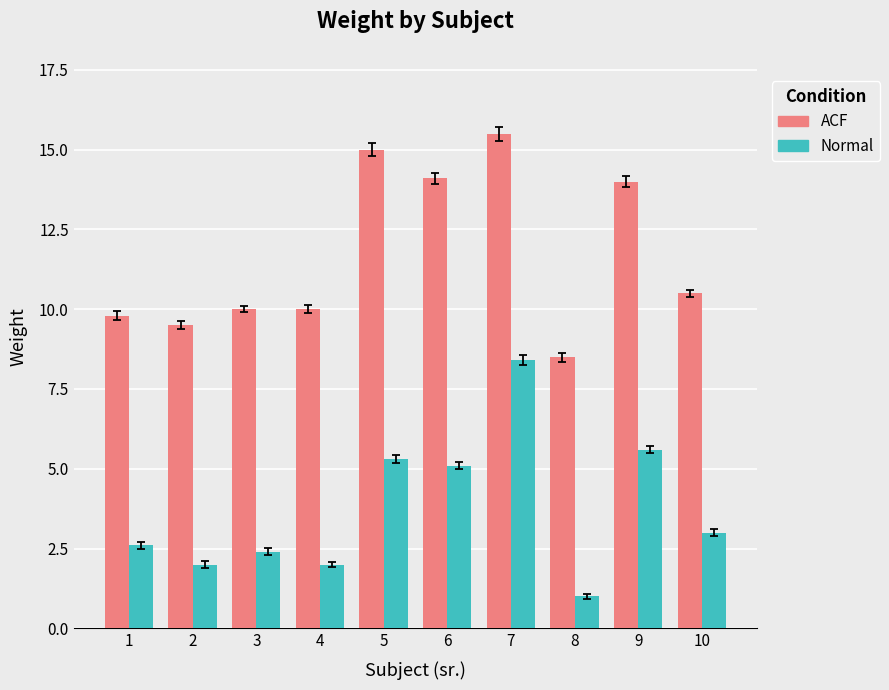

Are the bars grouped side by side (vs. stacked)?

Yes